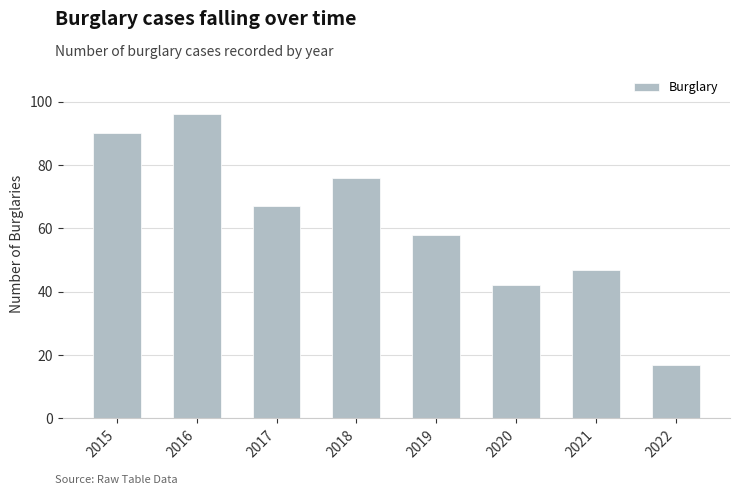

What is the sum of all values?

493